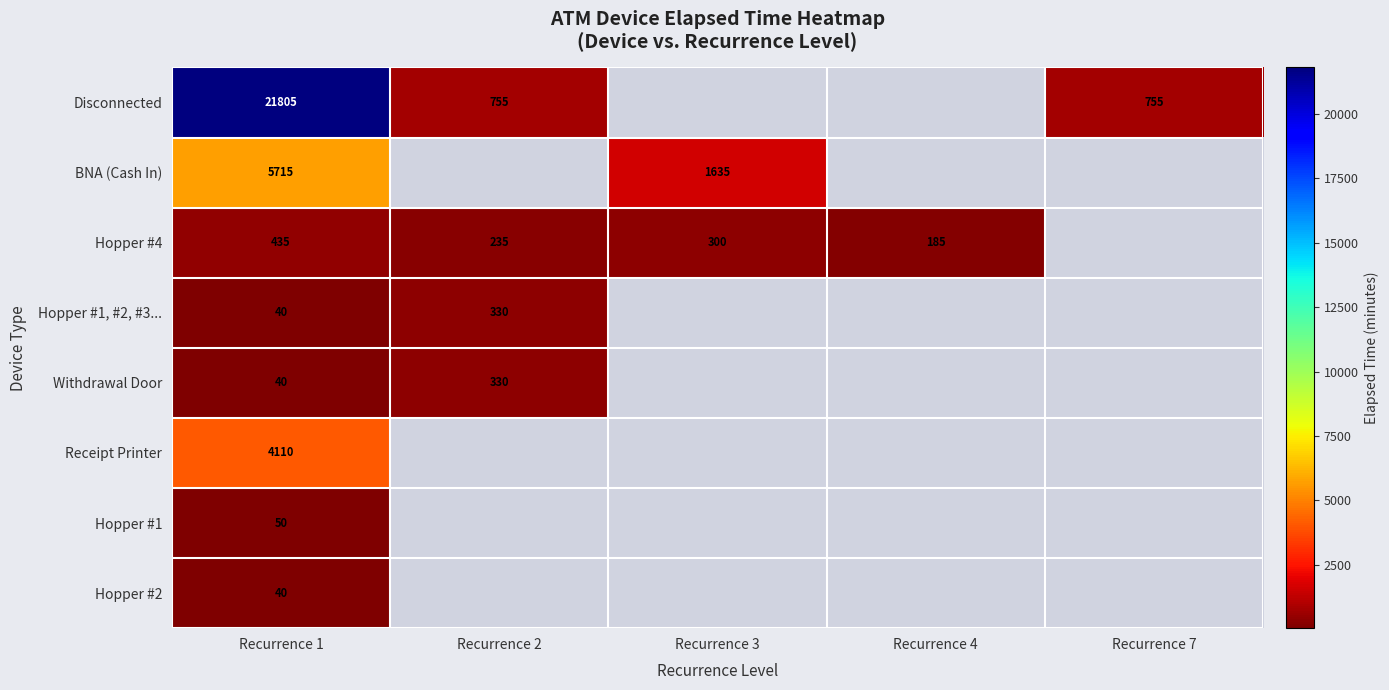

True or false: Receipt Printer has a value of 1133 at Recurrence 1.

False